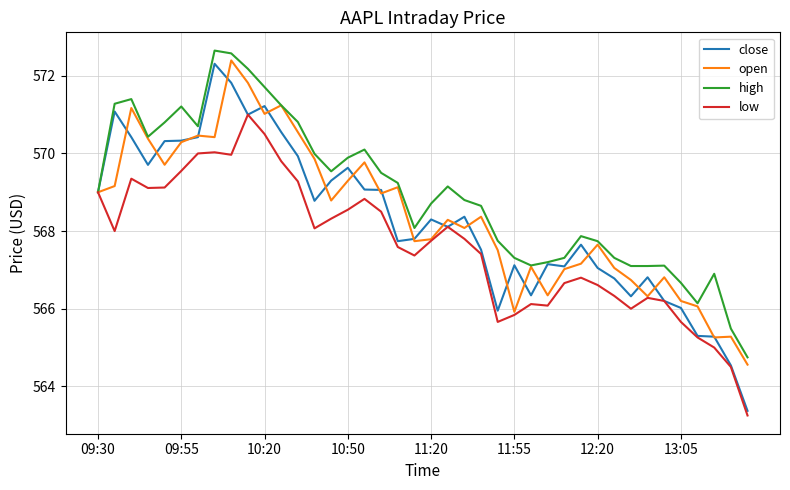

Which series has the largest total across all categories?

high